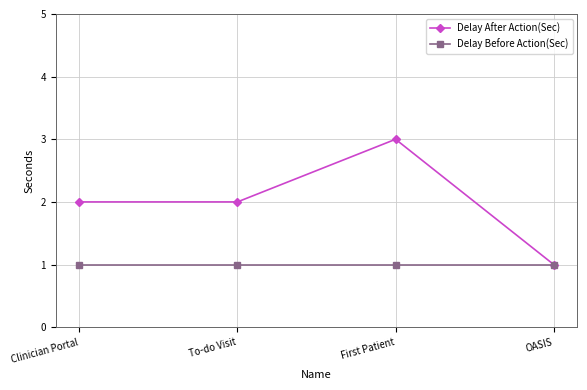

Which series has the largest total across all categories?

Delay After Action(Sec)